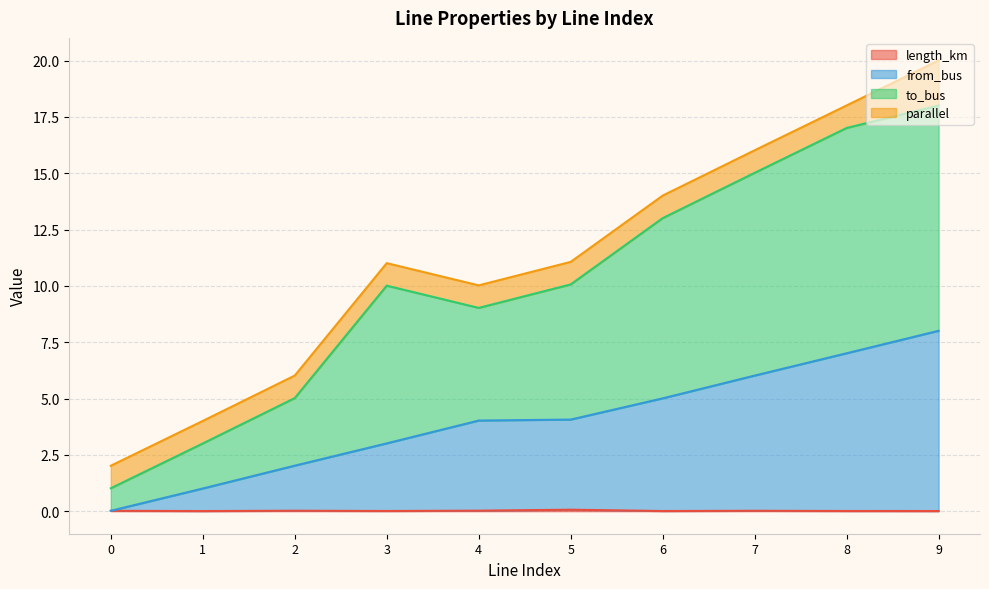

Where is length_km nearest to the value 0?

1